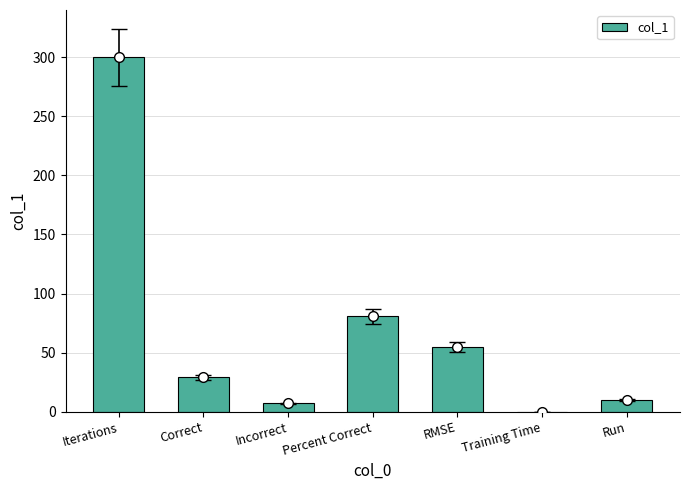

At which label is the value closest to 150?

Percent Correct